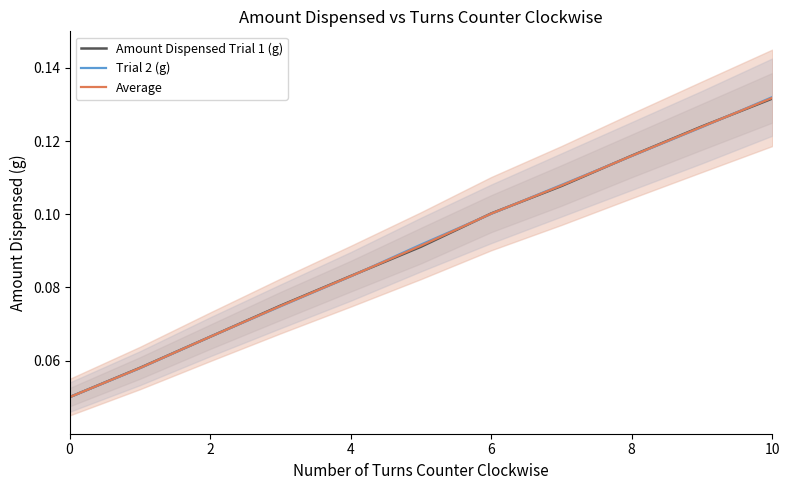

What is the difference between the maximum and minimum values in the Trial 2 (g) series?

0.1